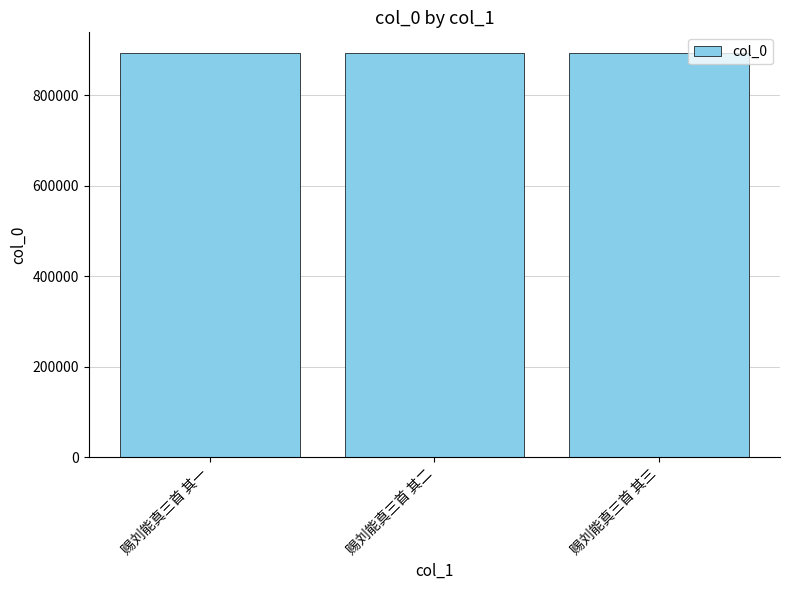

What is the difference between the maximum and minimum values?

11